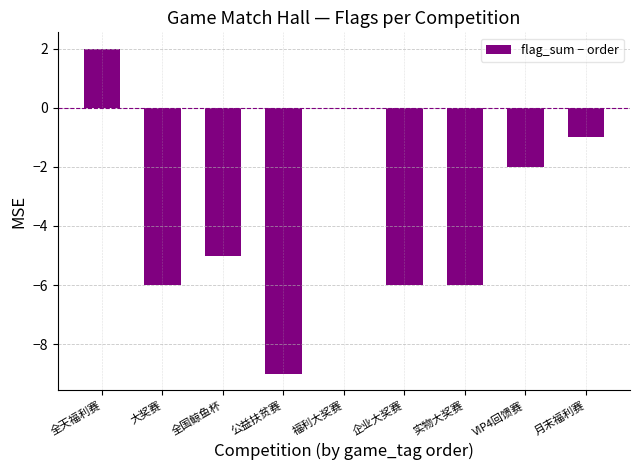

Which label corresponds to the largest value in the chart?

全天福利赛